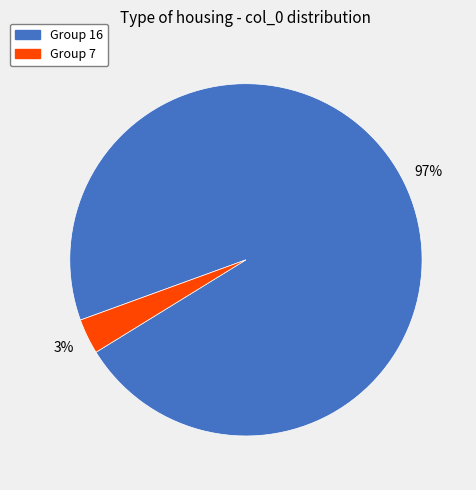

The Group 7 slice represents 12% of the pie. True or false?

False